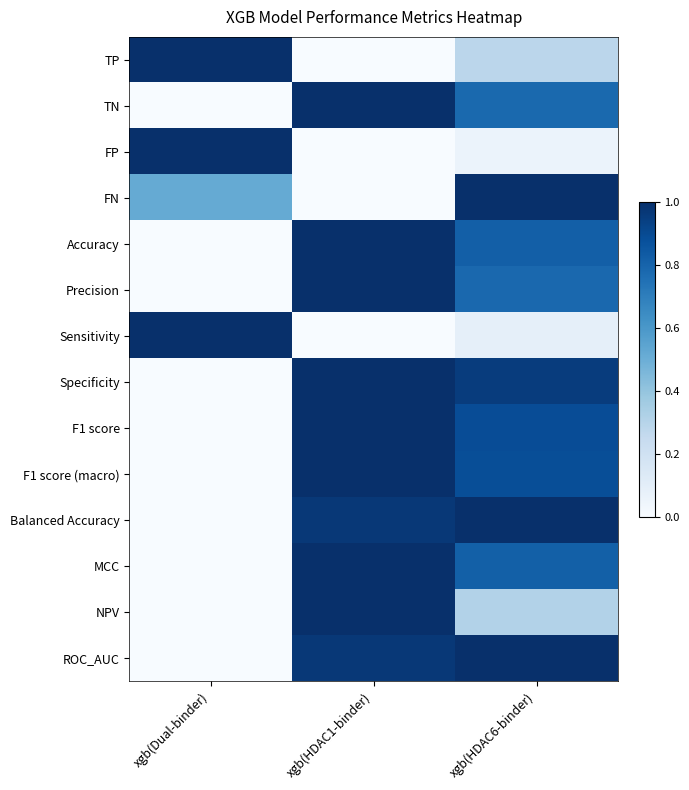

Count the number of categories in the chart.

3